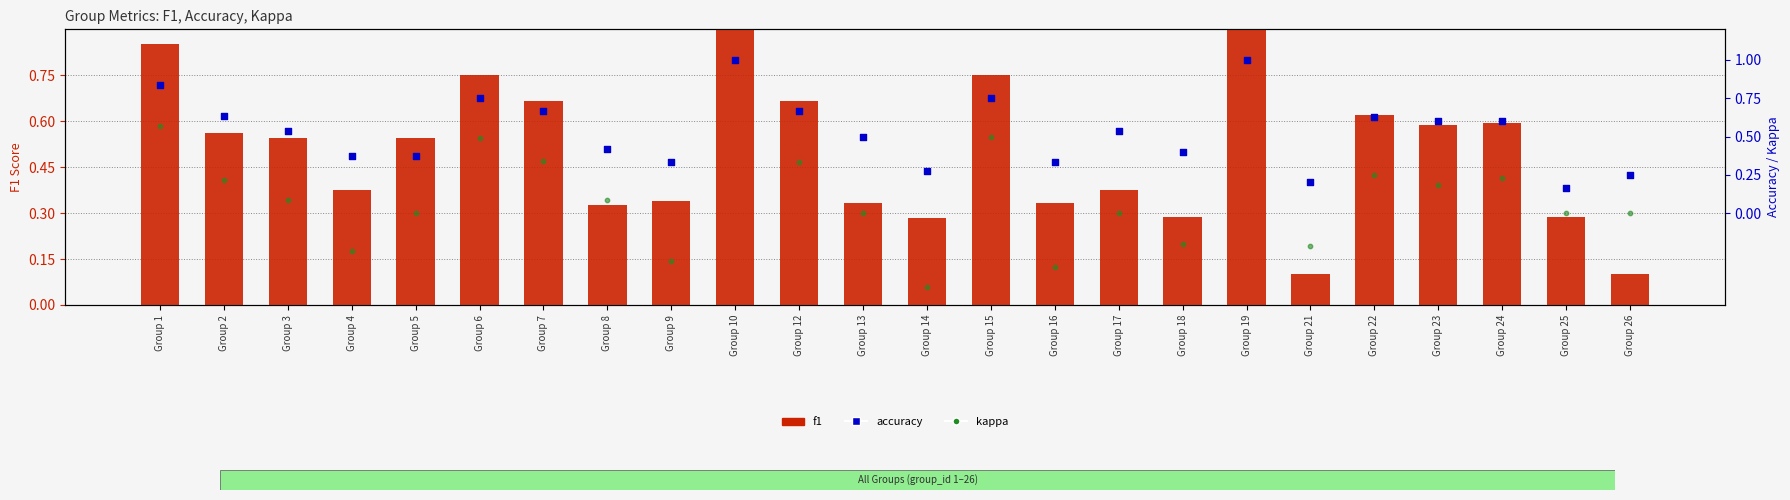

At how many categories does at least one series exceed 0?

24